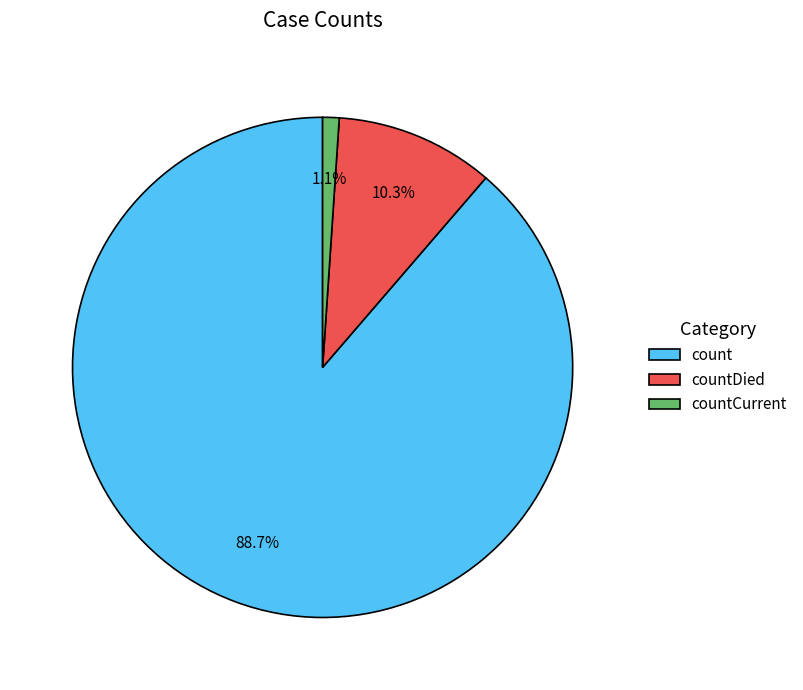

Between countCurrent and countDied, which is larger?

countDied